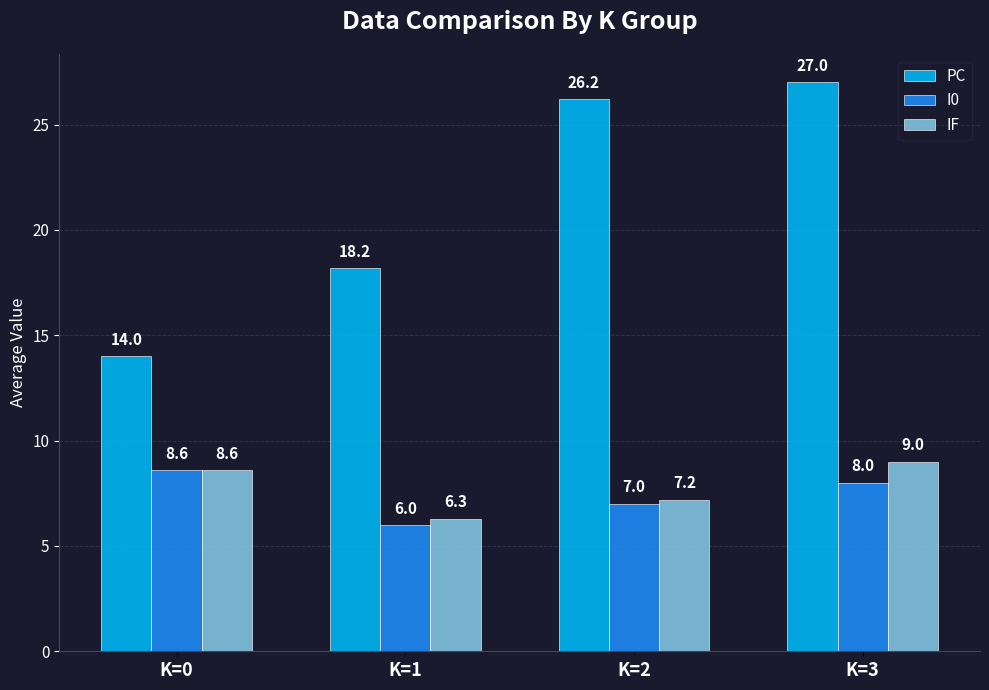

Which series has the widest spread of values?

PC